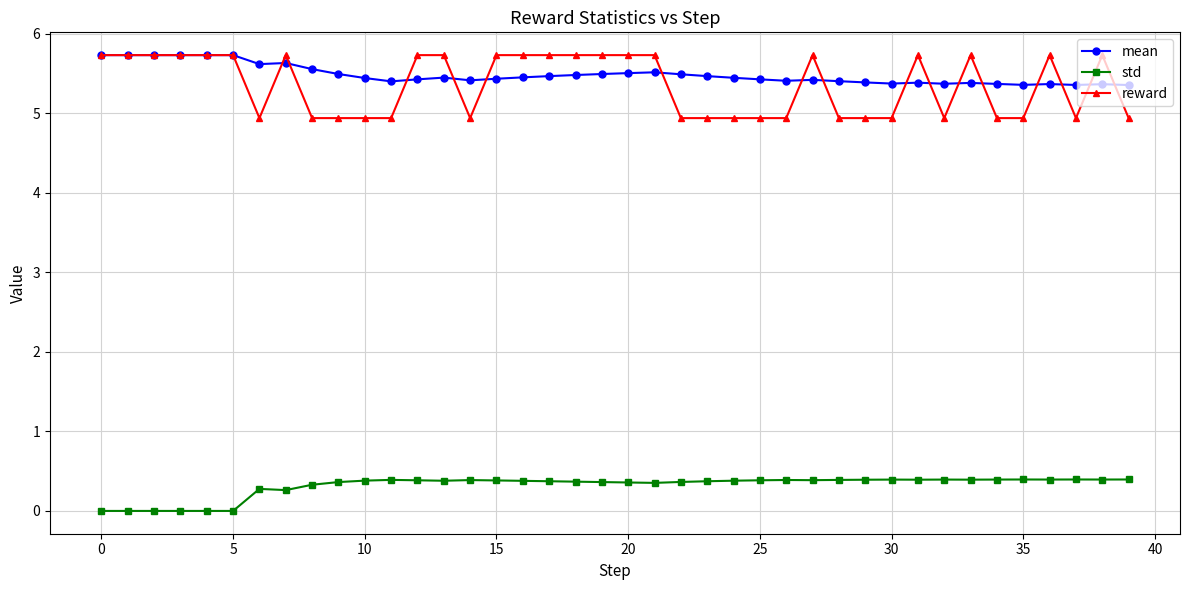

At how many categories does at least one series exceed 3?

40